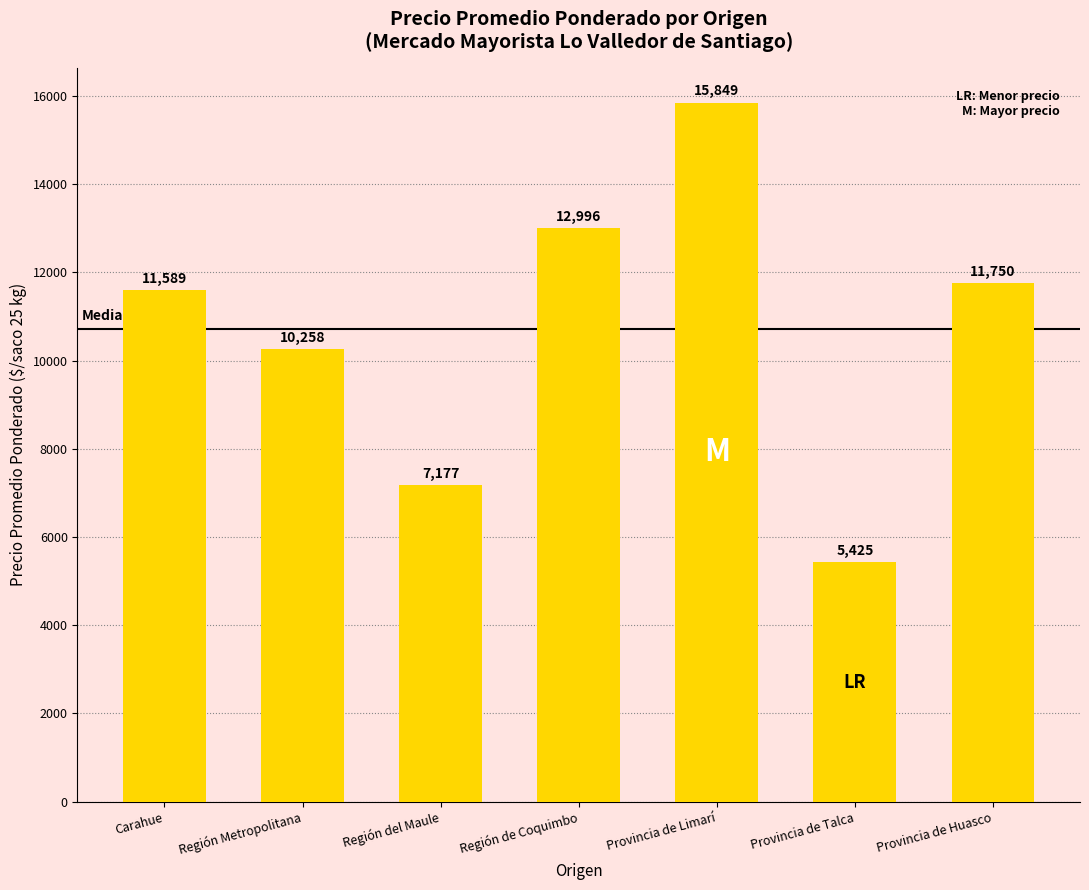

What is the sum of all values?

75044